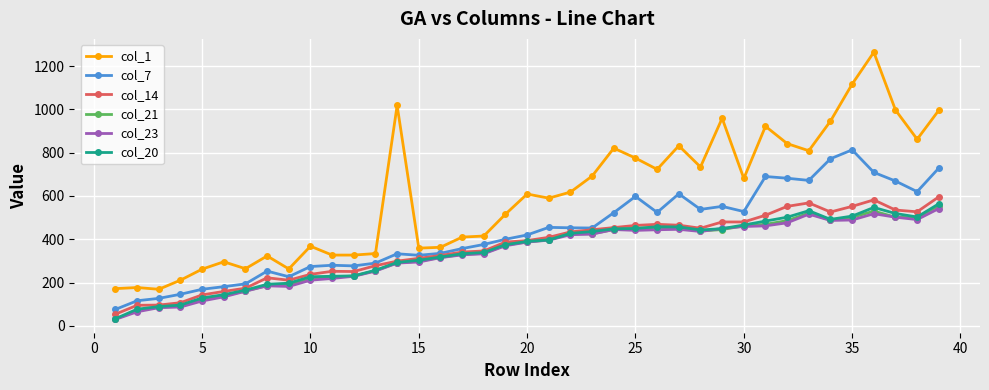

Which series has the largest range (max minus min)?

col_1